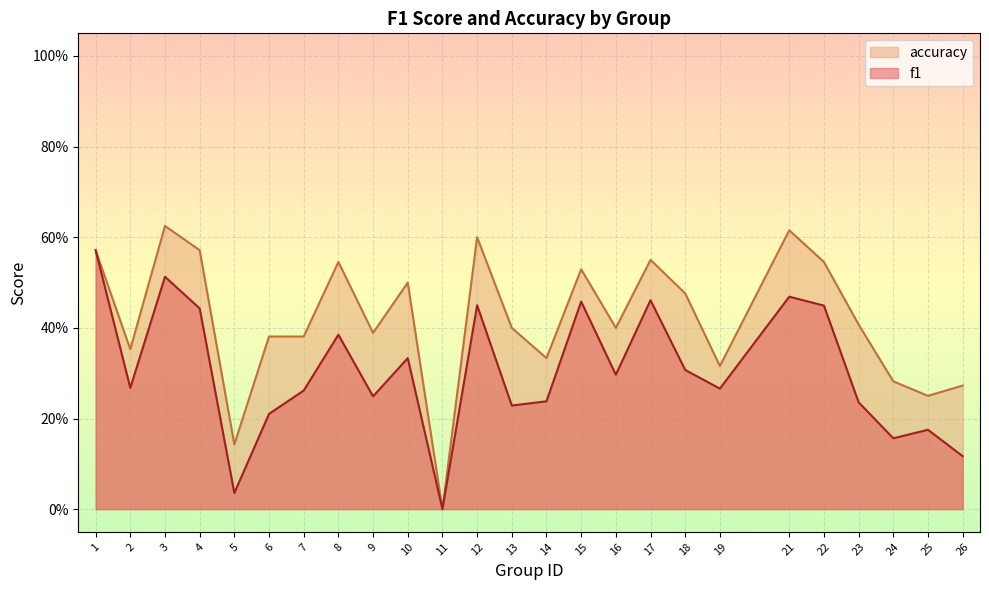

At which category does f1 reach its first local valley?

2